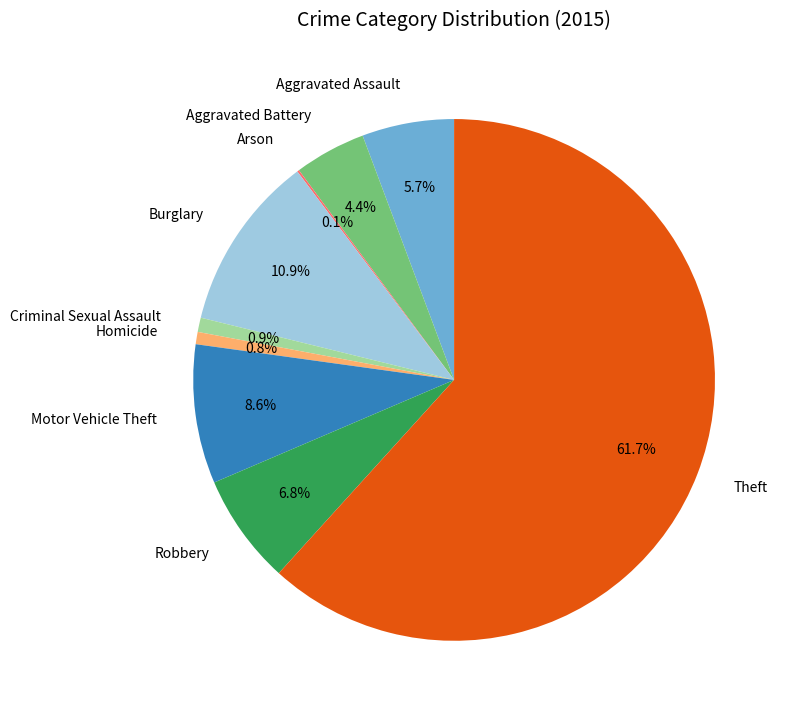

What percentage is NOT represented by Robbery?

93.2%